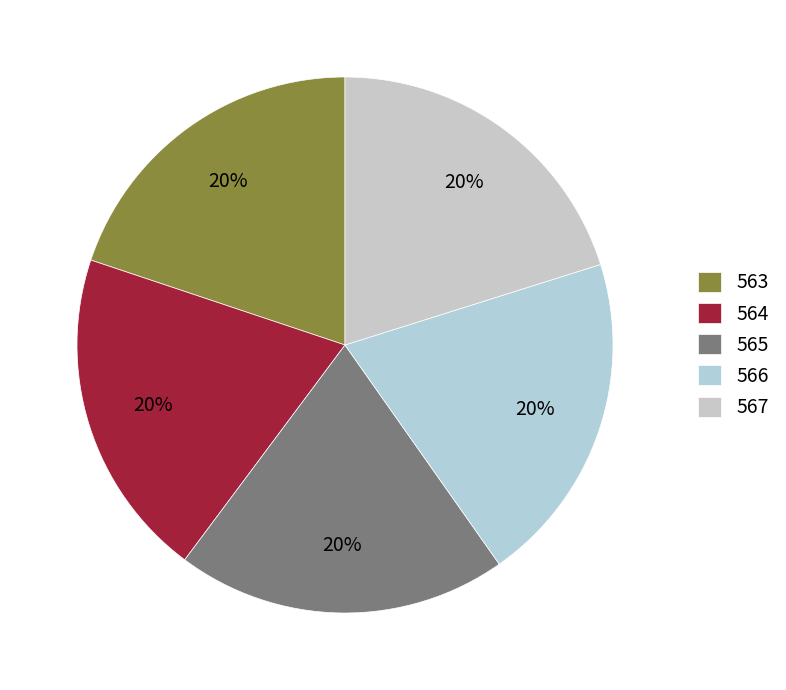

To the nearest percent, what percentage of the pie is 563?

20%